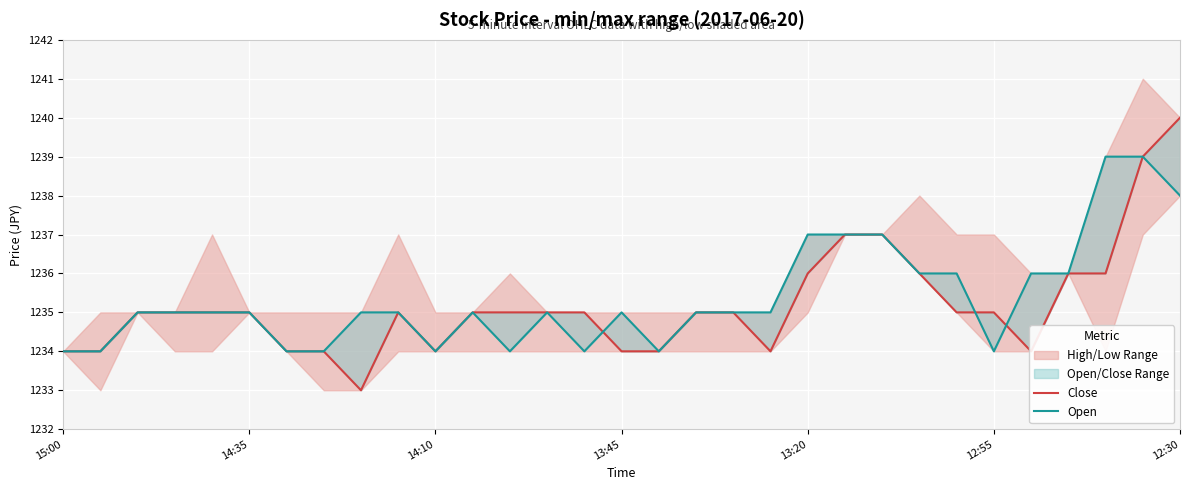

What is the difference between the Open values at 12 and 18?

1